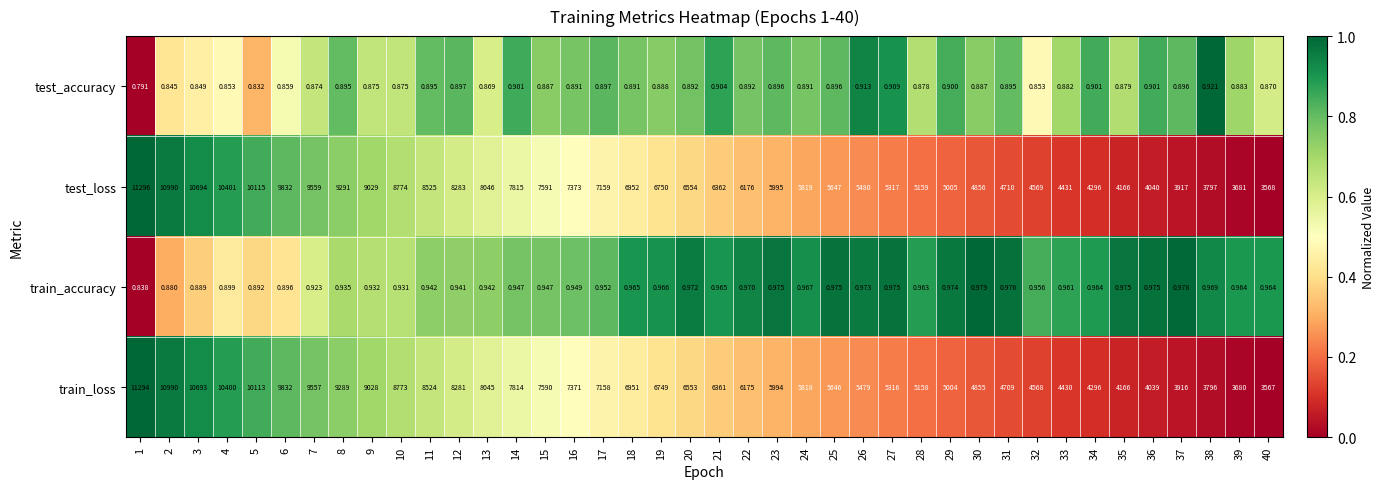

Which series has the widest spread of values?

test_loss